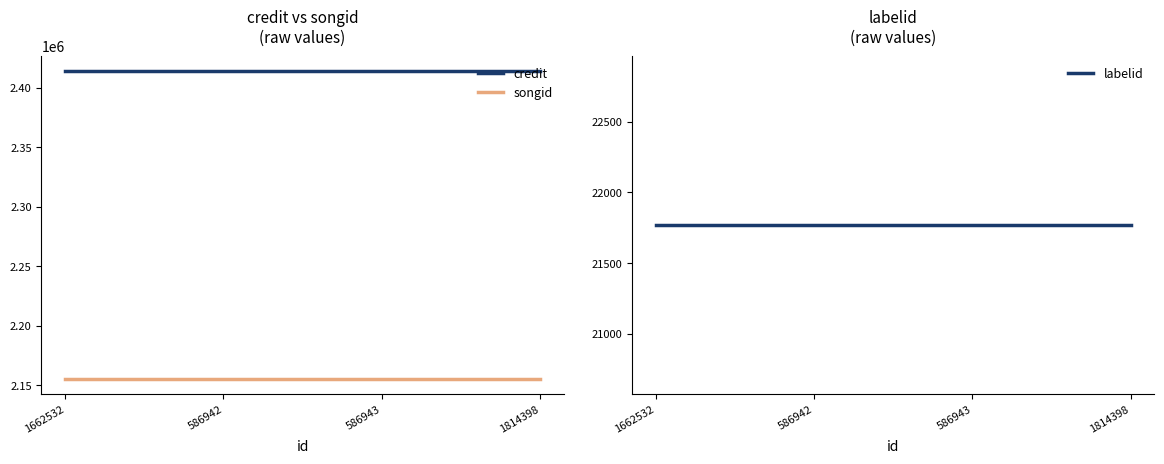

Rank the categories by songid value from lowest to highest.

1662532, 586942, 586943, 1814398